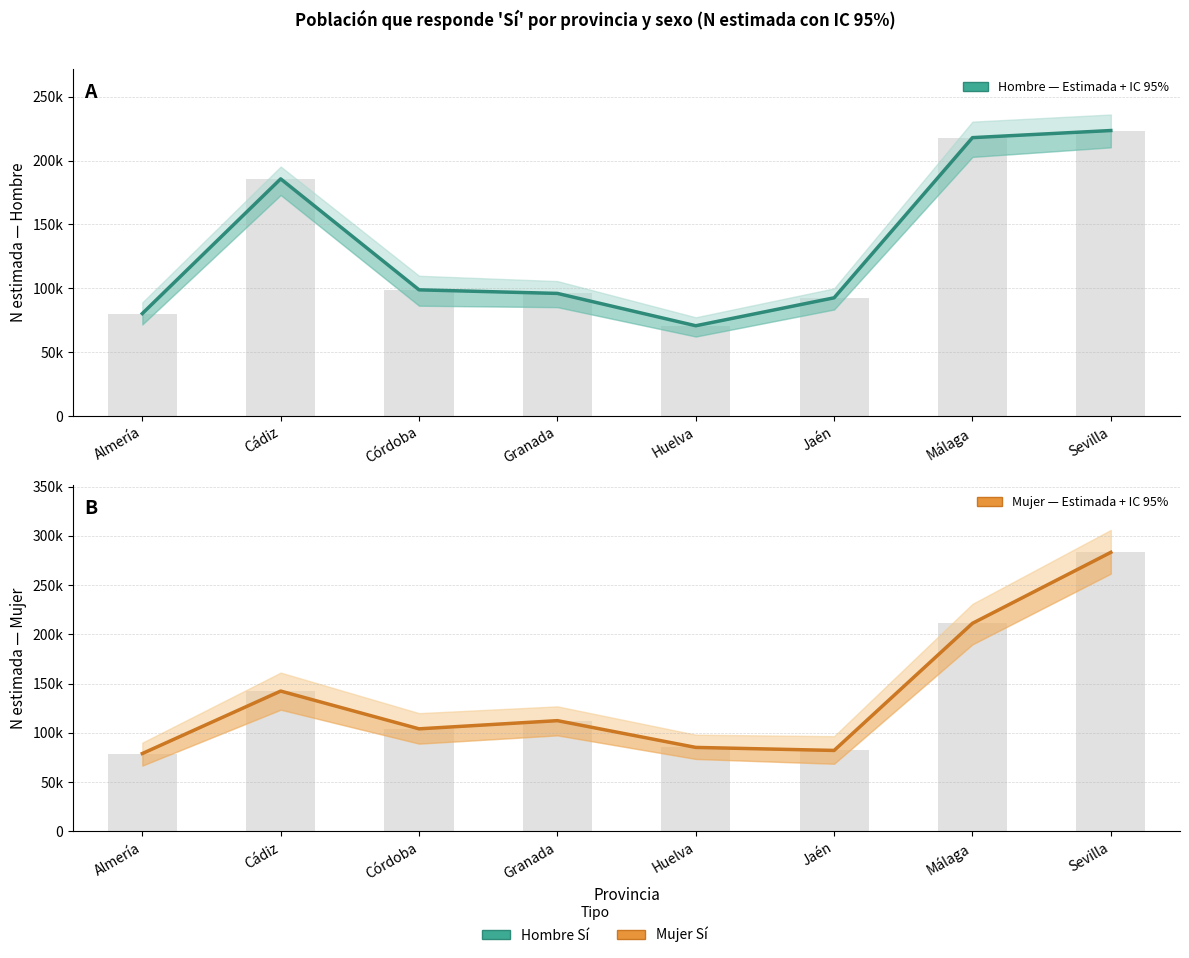

What is the sum of the Hombre Sí (estimada) values at Cádiz and Almería?

265872